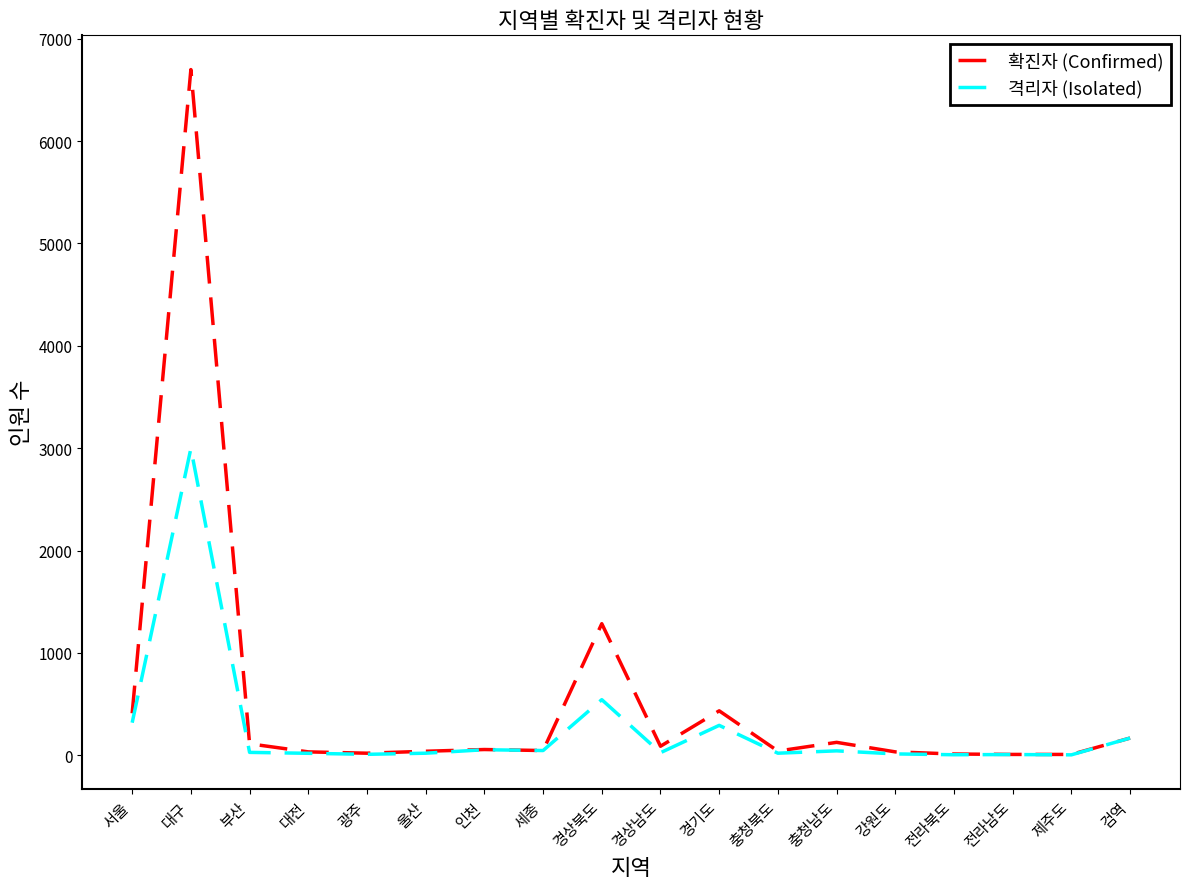

Which series has the largest total across all categories?

확진자 (Confirmed)